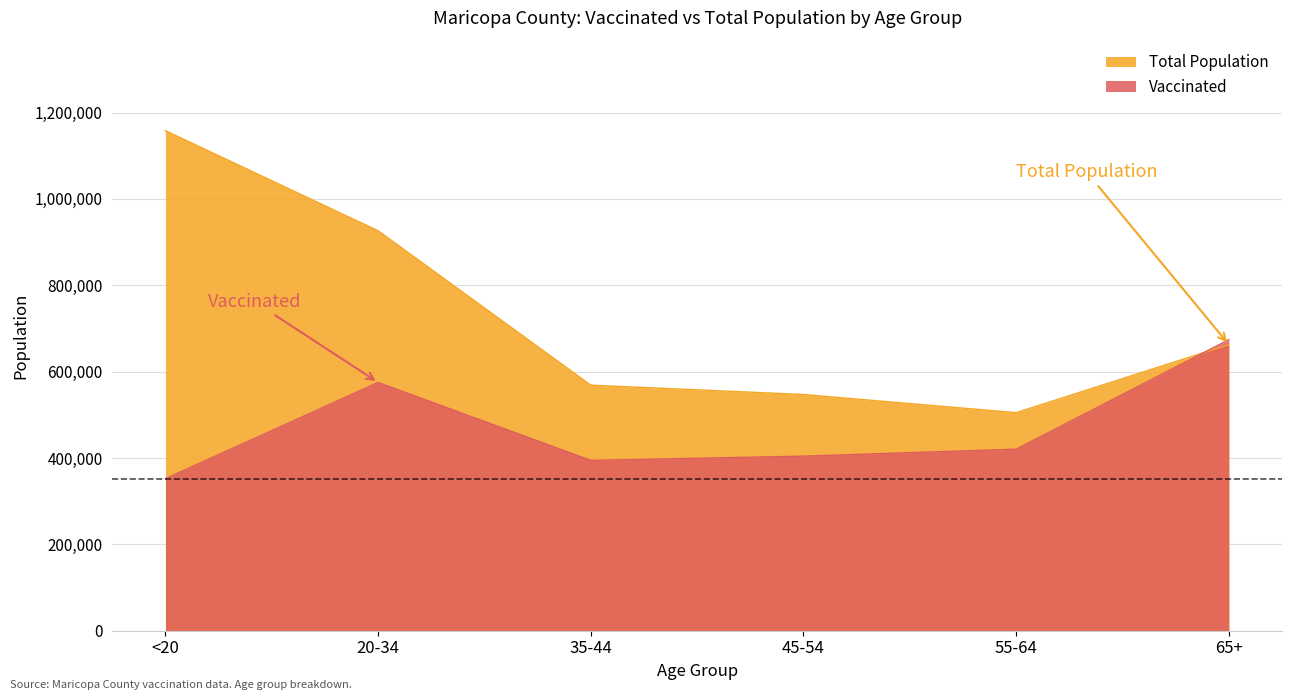

What is the value of the Total Population point at the 6th from the left?

662762